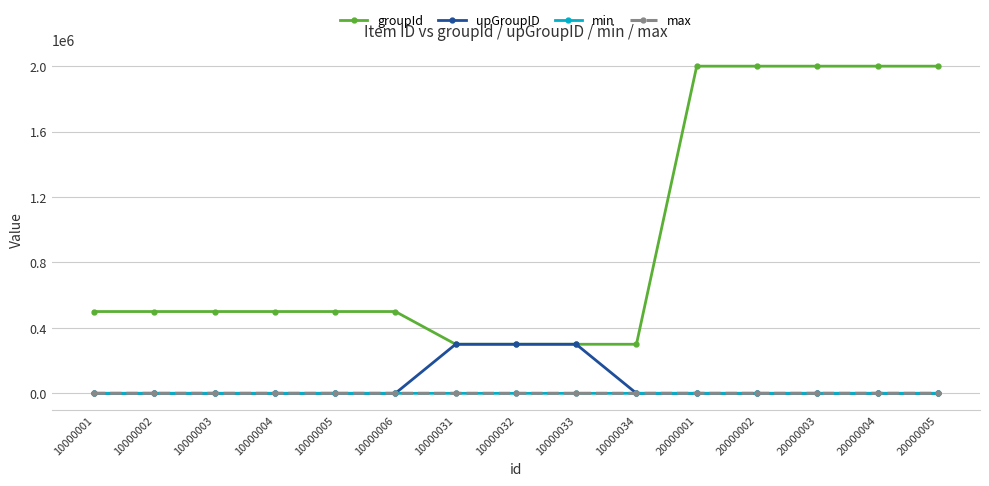

Is this an area chart (filled region under the line)?

No